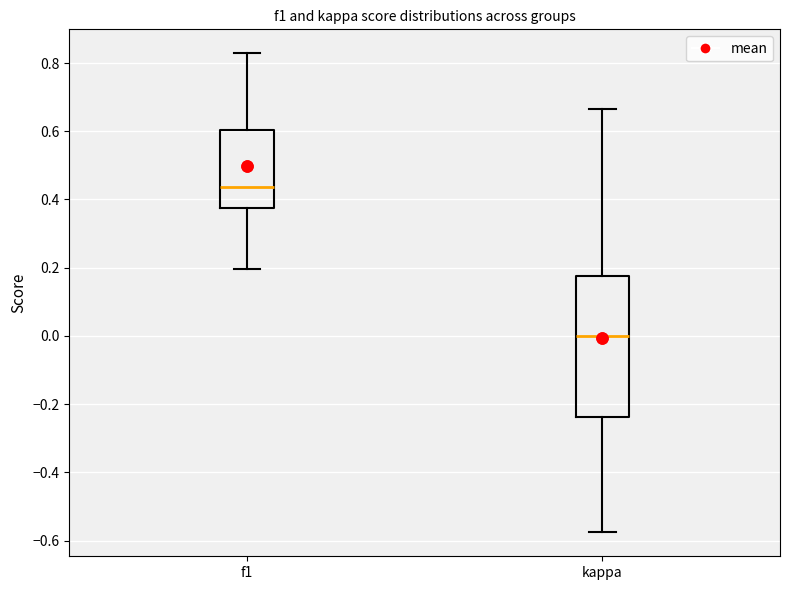

Where does the upper whisker of the box for kappa end on the y-axis? The values are not printed on the chart, so give them approximately, as read against the axis.

0.66